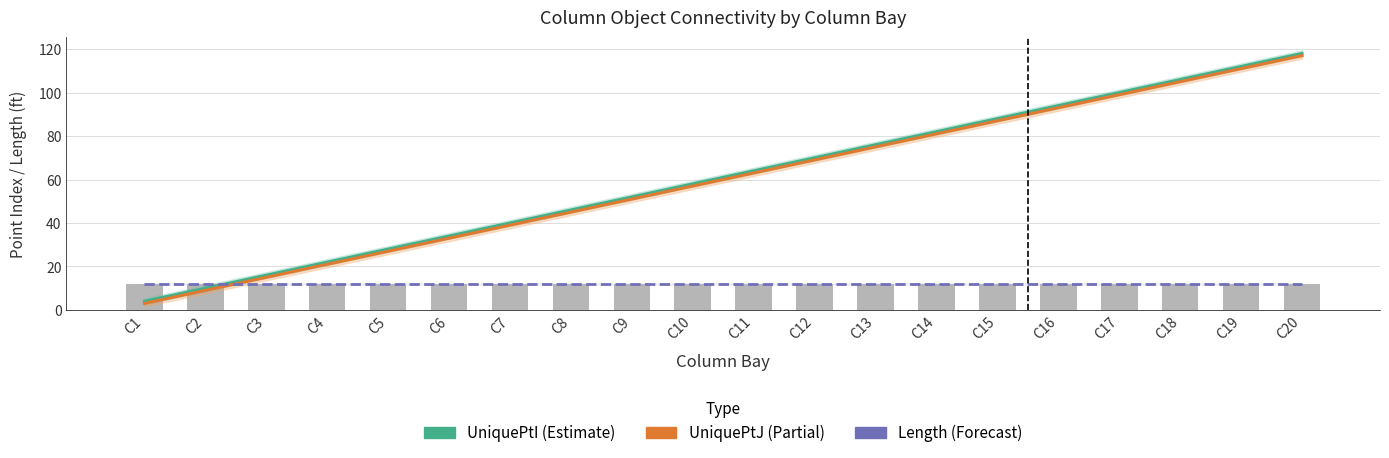

Rank the categories by UniquePtI (Estimate) value from highest to lowest.

C20, C19, C18, C17, C16, C15, C14, C13, C12, C11, C10, C9, C8, C7, C6, C5, C4, C3, C2, C1